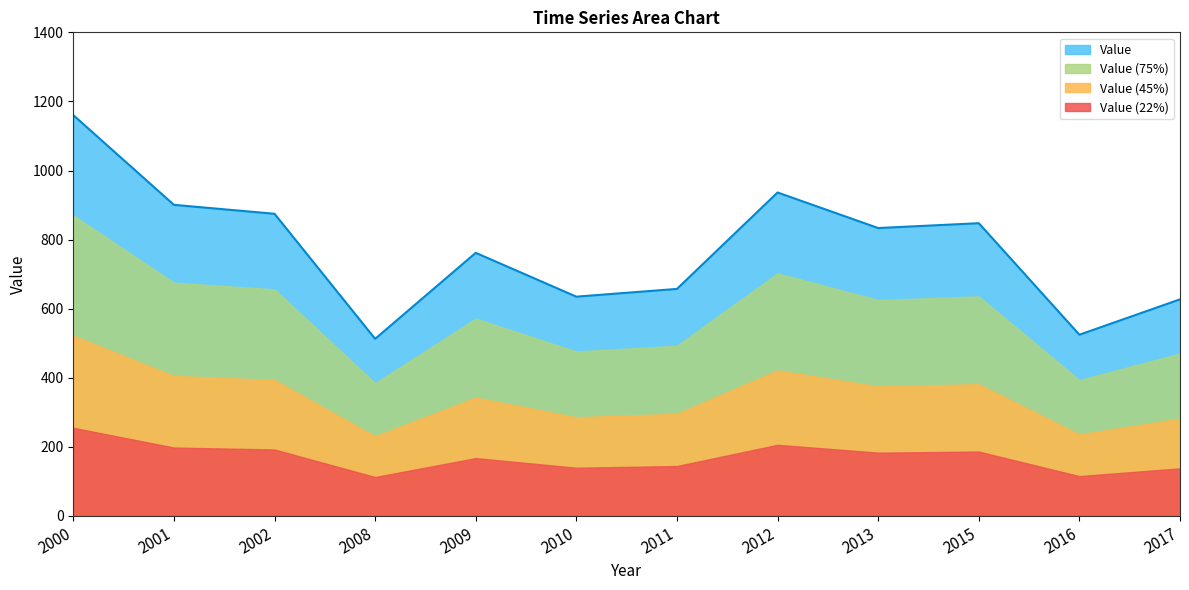

Does the chart display data point markers on the line(s)?

No